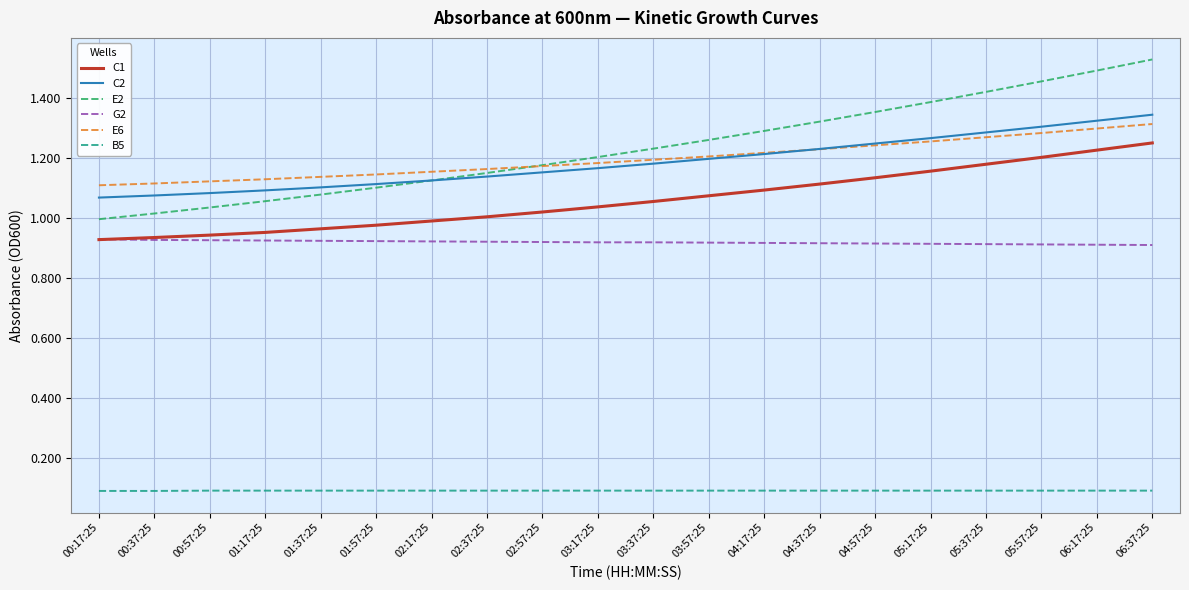

True or false: C1 and C2 cross at least once.

False